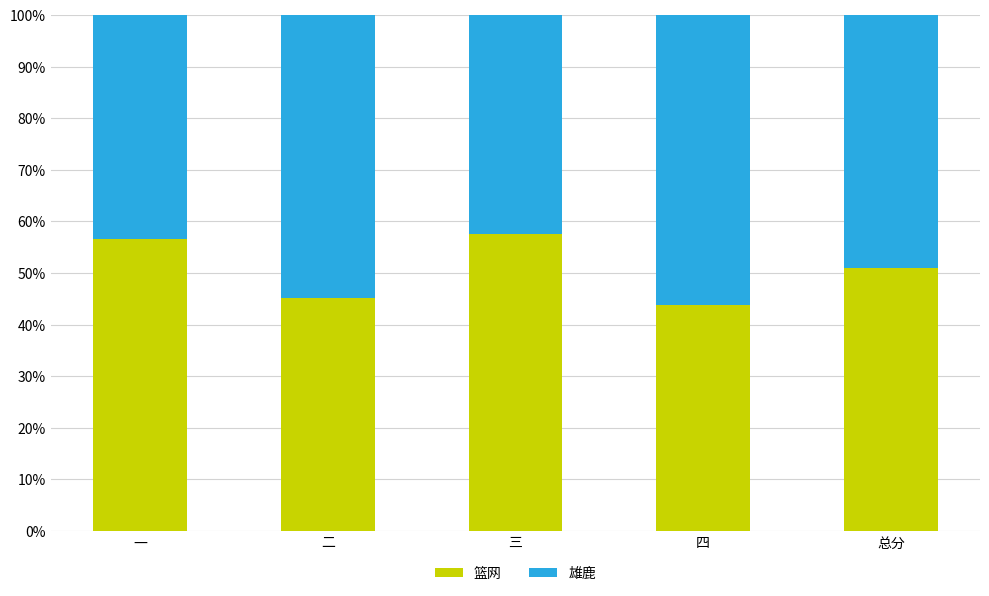

The value of 篮网 at 总分 is 51.0. True or false?

True